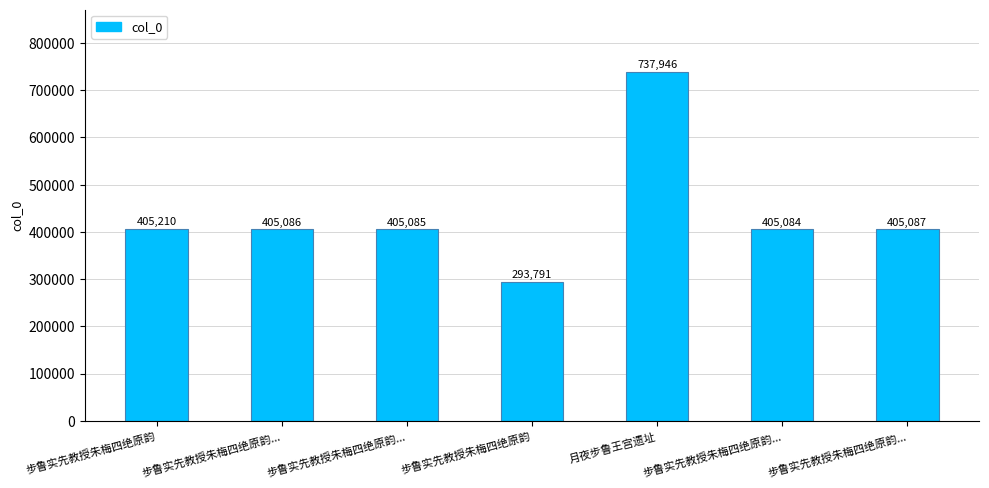

How many categories are shown in the chart?

7